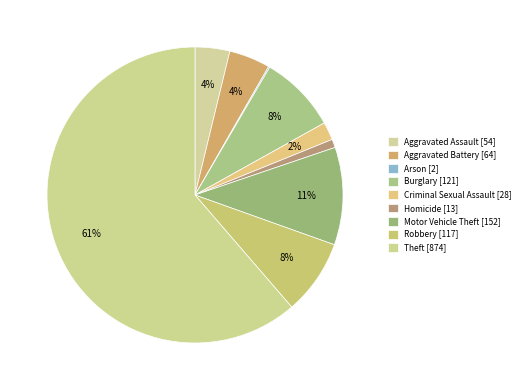

To the nearest percent, what percentage of the pie is Motor Vehicle Theft?

11%